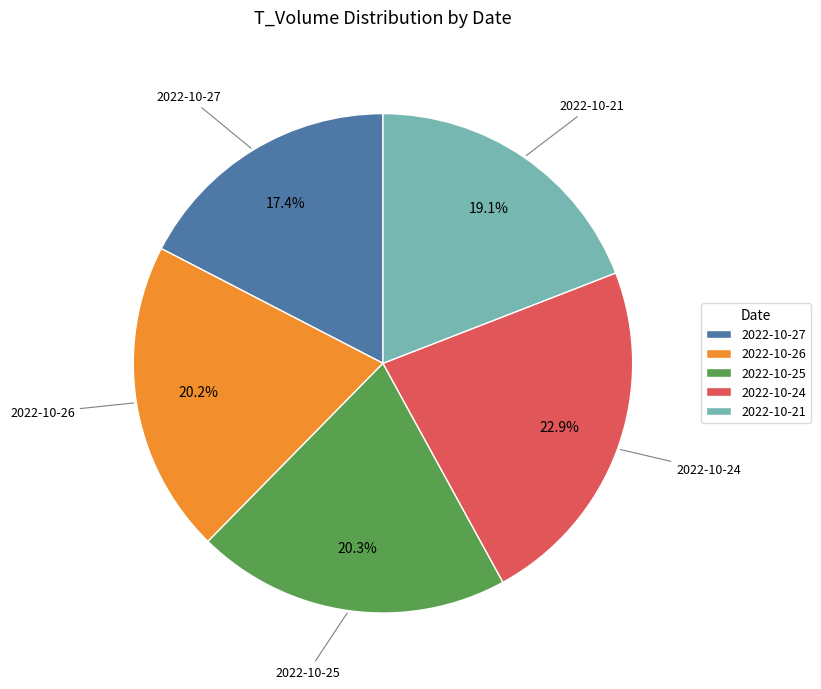

What is the ratio of the value at 2022-10-21 to the value at 2022-10-24?

0.8